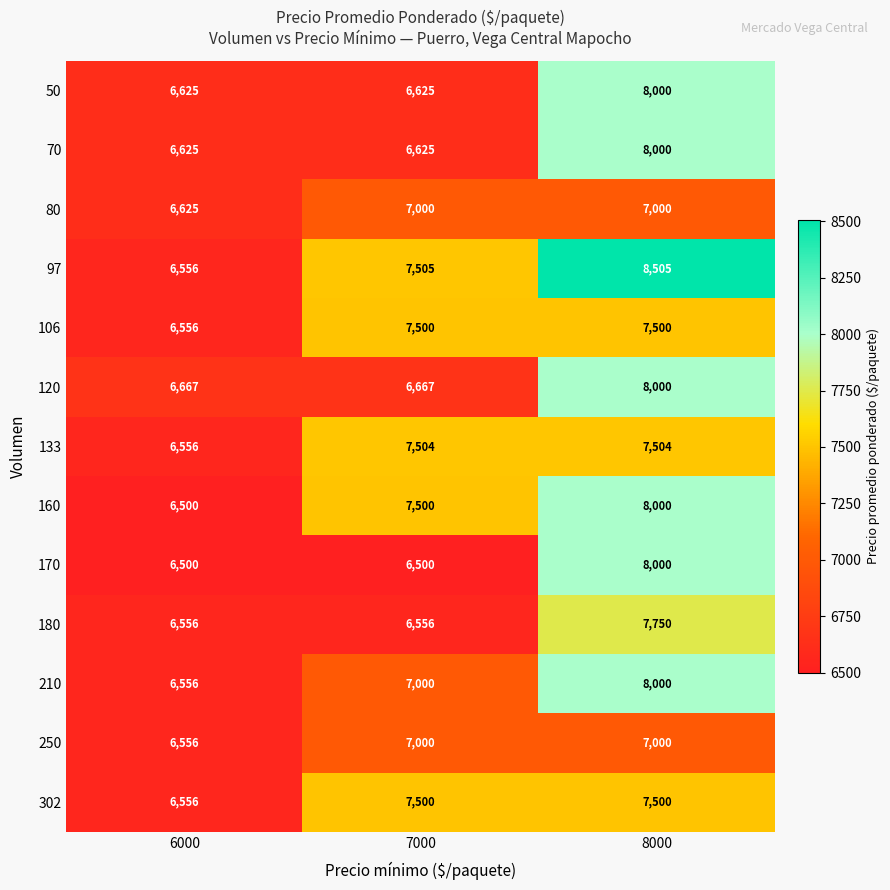

Rank the categories by 97 value from lowest to highest.

6000, 7000, 8000